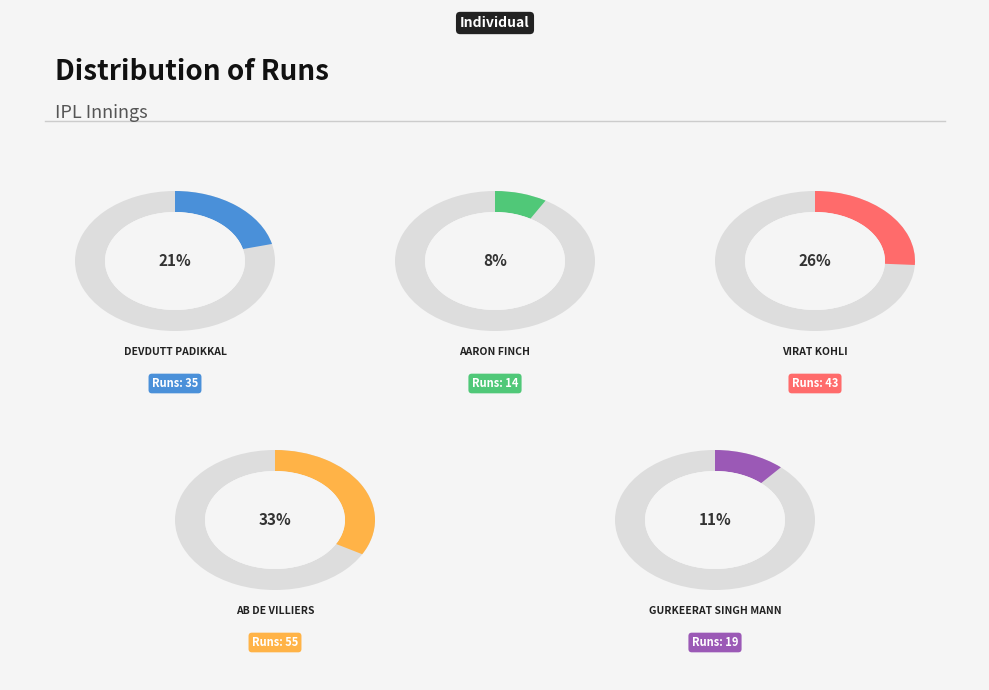

To the nearest percent, what percentage of the pie is AB de Villiers?

33%